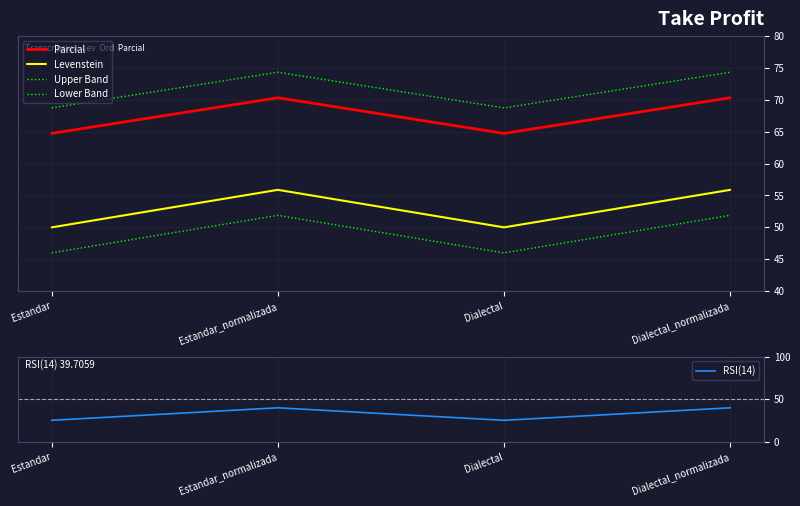

True or false: Upper Band has a value of 20.7 at Estandar.

False